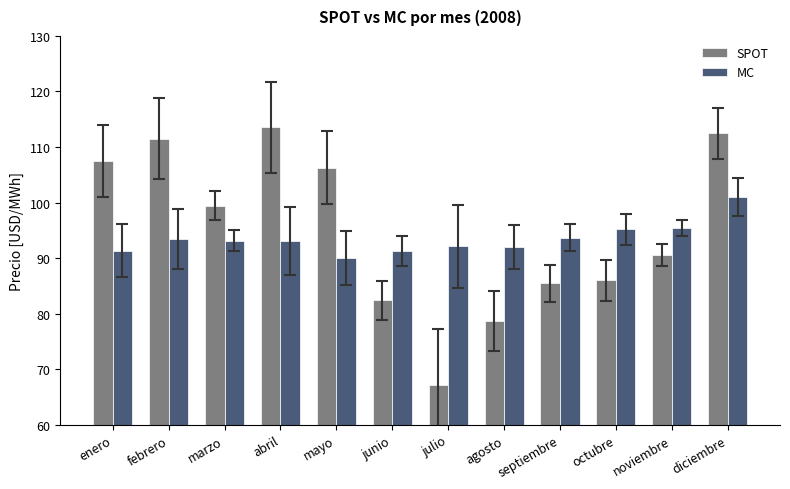

Is it true that SPOT equals 158.5 at noviembre?

False